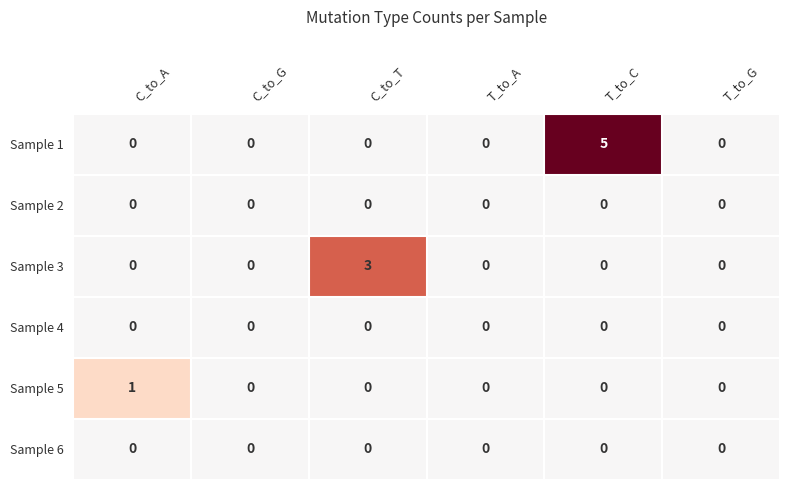

How many categories are shown in the chart?

6